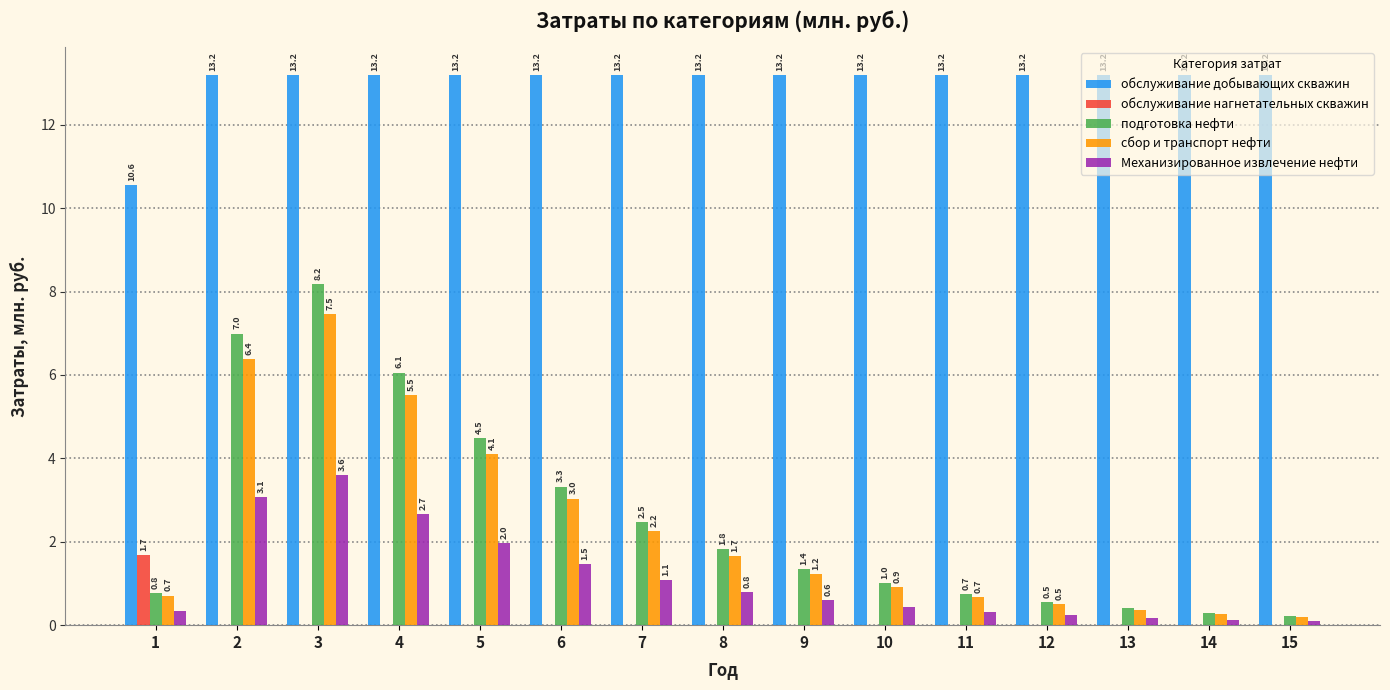

How many groups of bars are there?

15